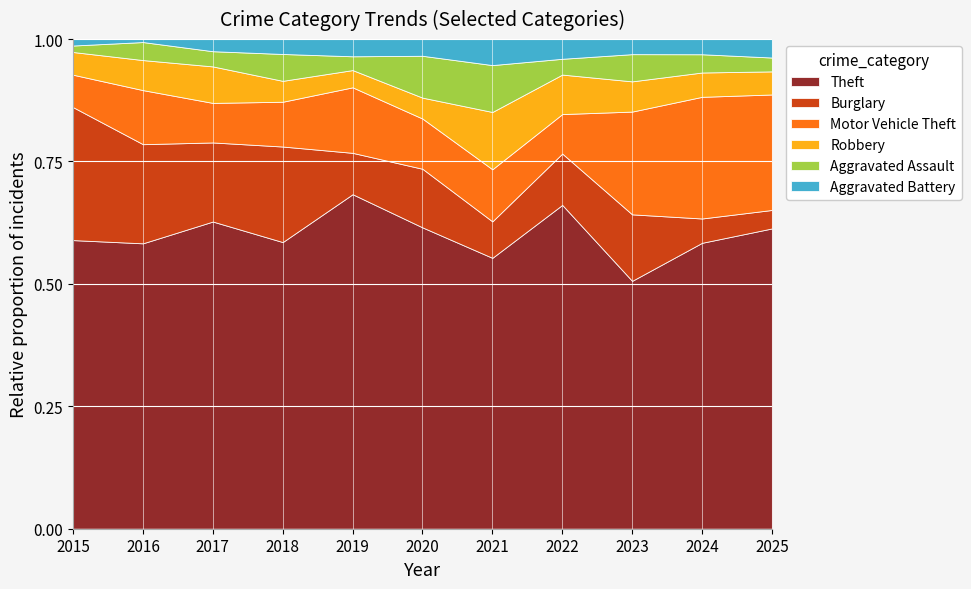

What are all the series names shown in the legend?

Theft, Burglary, Motor Vehicle Theft, Robbery, Aggravated Assault, Aggravated Battery